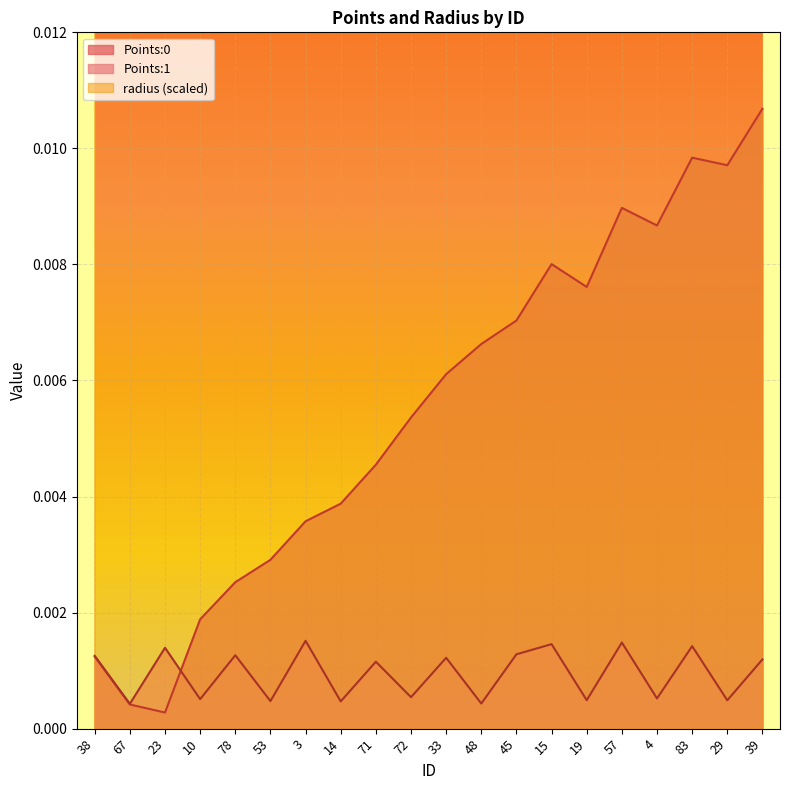

How many lines are shown in the chart?

3